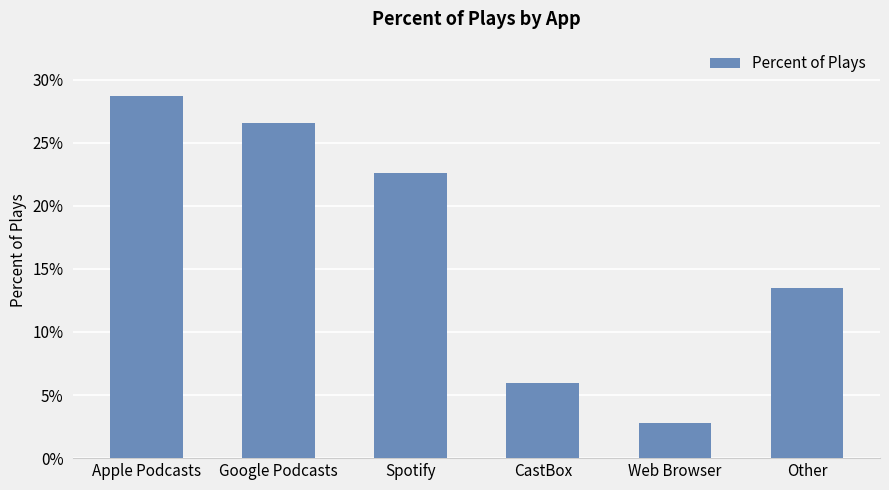

Does the chart contain any negative values?

No